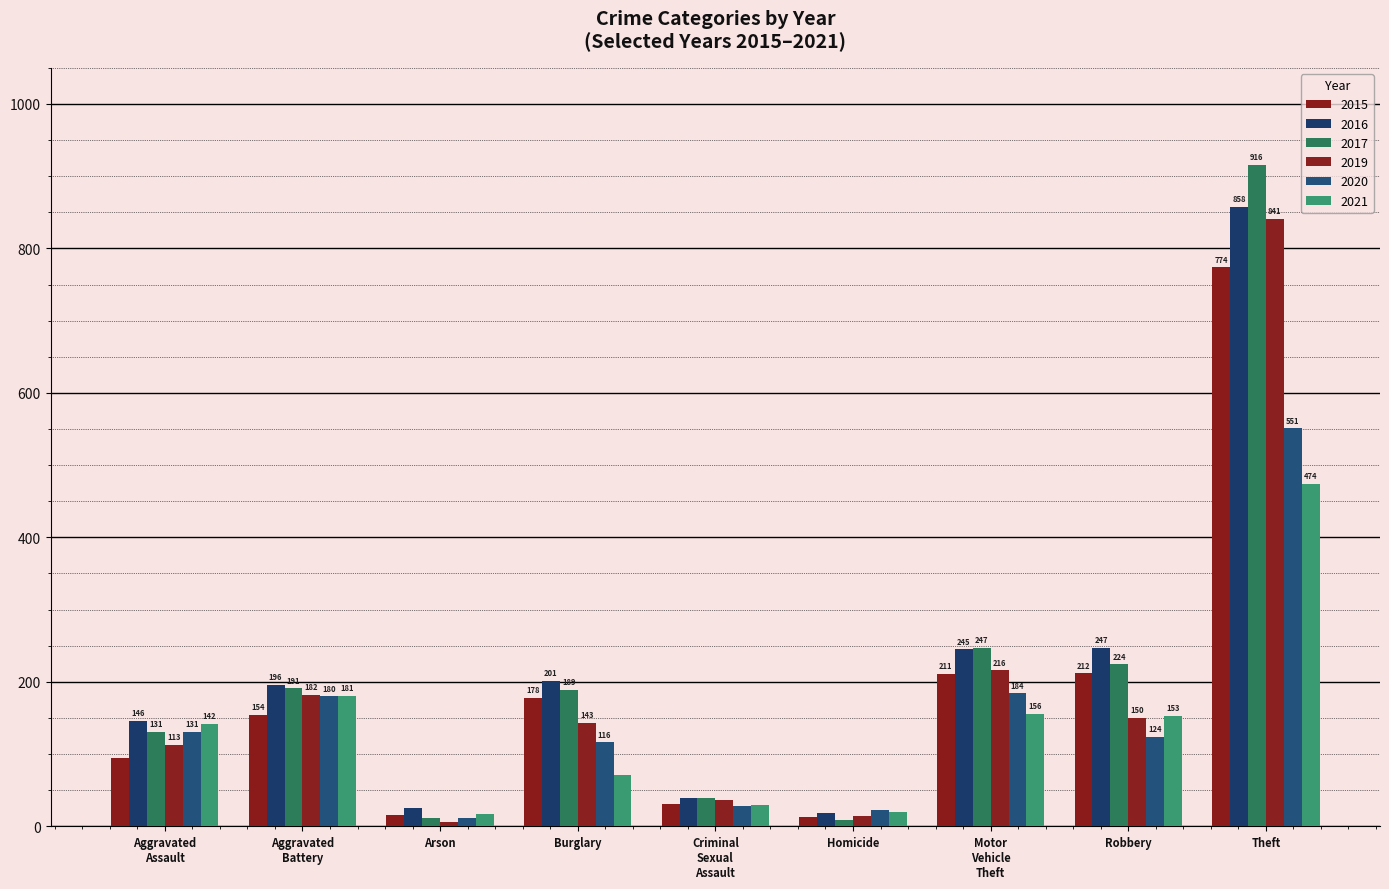

What is the label of the 1st bar from the right?

Theft